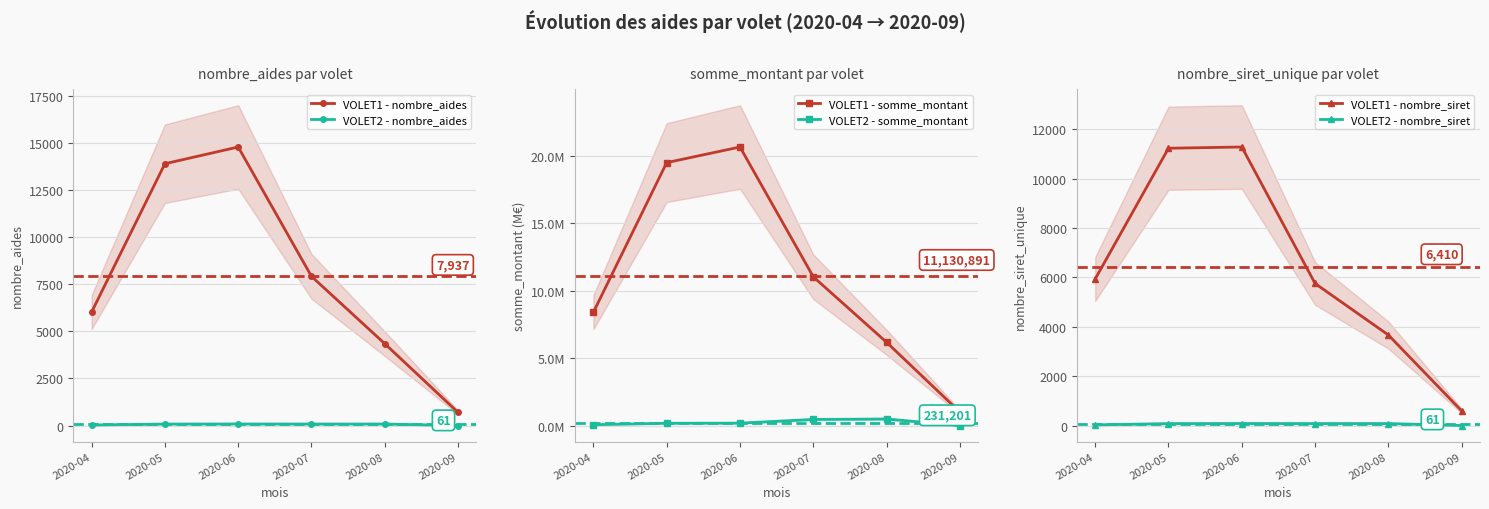

What is the maximum value for VOLET2 - nombre_siret?

85